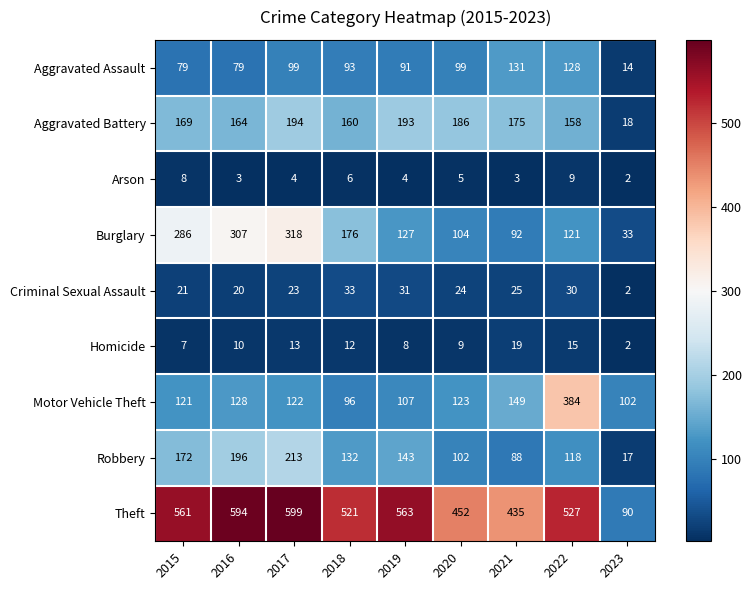

Which category has the lowest value across all series?

2023